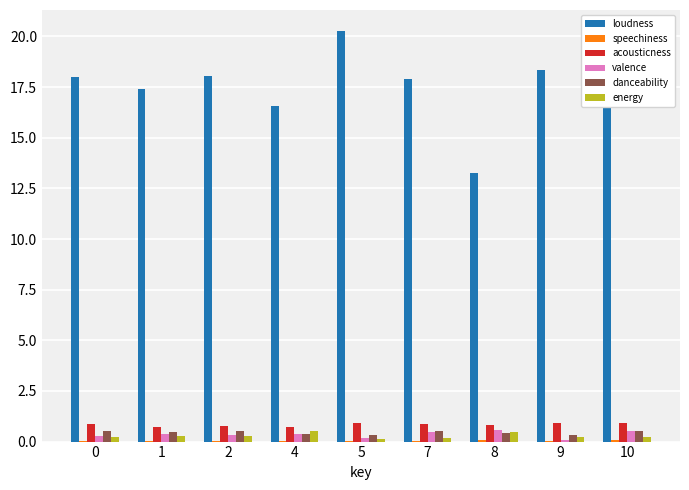

Which series has the largest total across all categories?

loudness